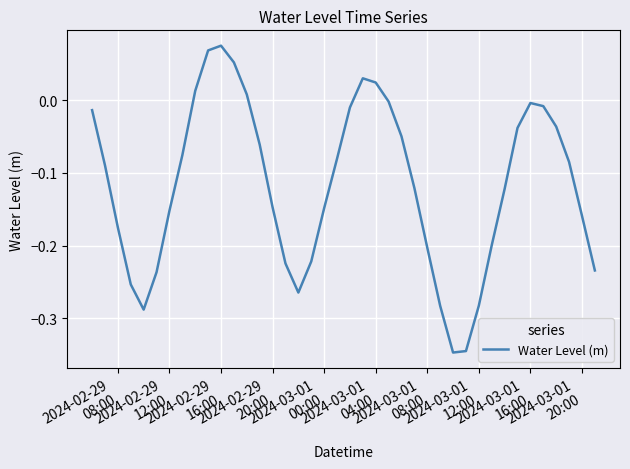

Does the chart display data point markers on the line(s)?

No